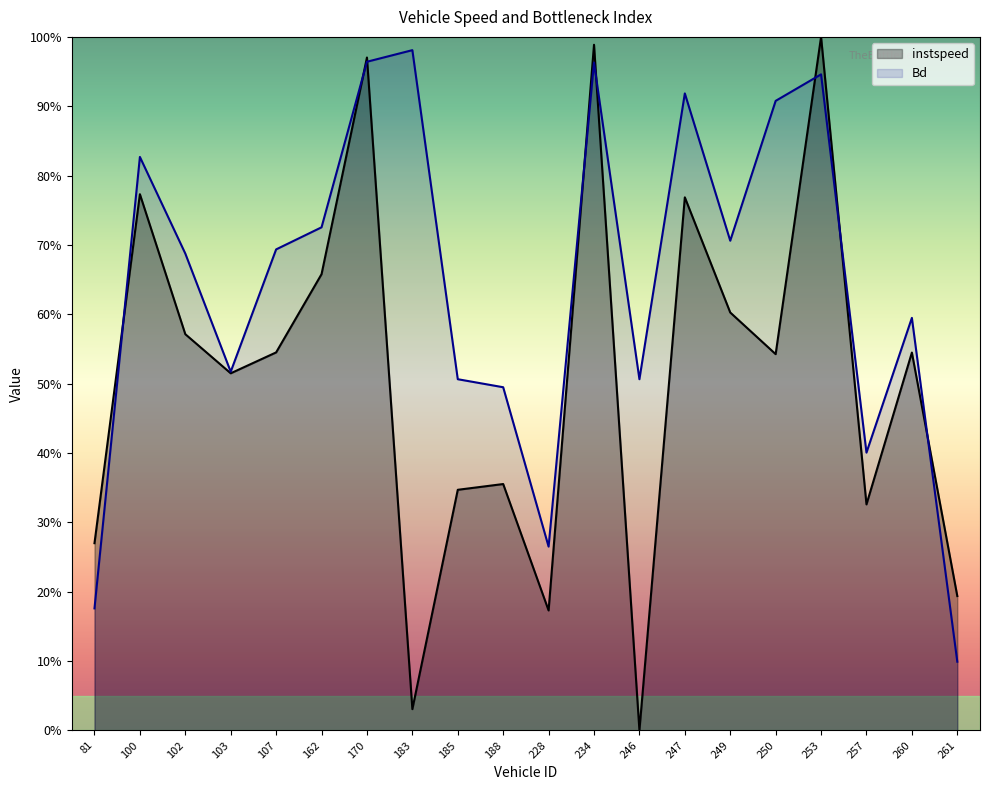

What is the highest value of the instspeed series?

1.0